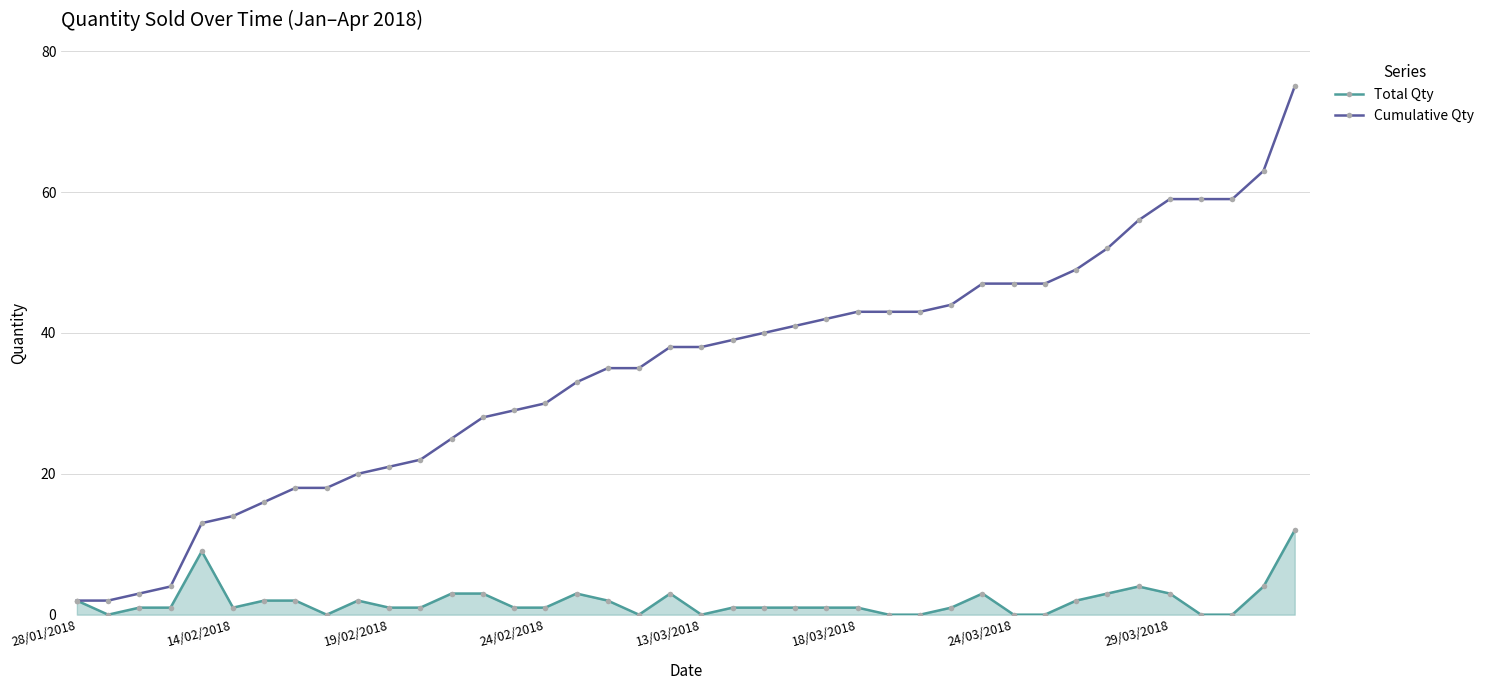

What is the value of the Total Qty point at the 23rd from the left?

1